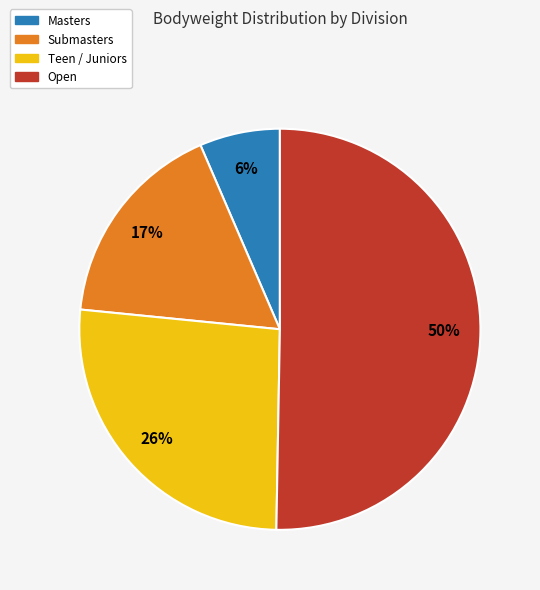

Rank the categories by value from highest to lowest.

Open, Teen / Juniors, Submasters, Masters